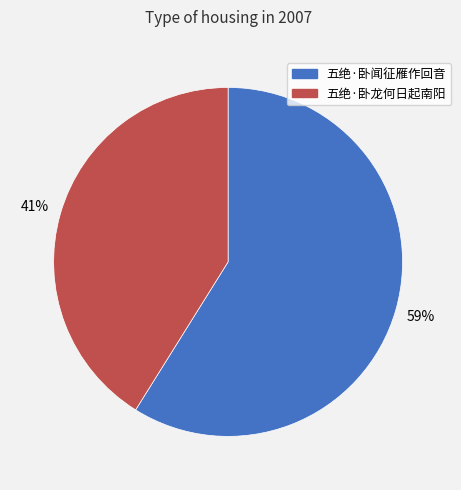

To the nearest percent, what is the difference between the largest and smallest slice percentages?

18%